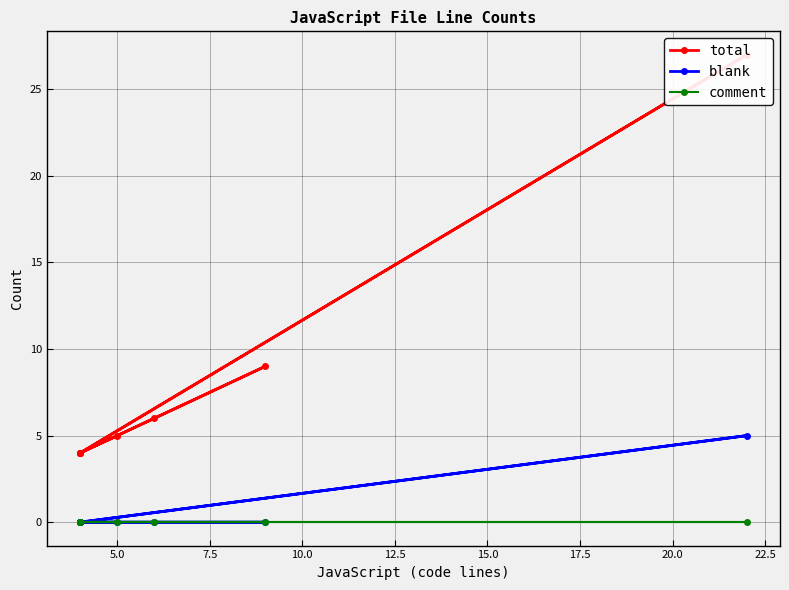

Does the chart have visible grid lines?

Yes